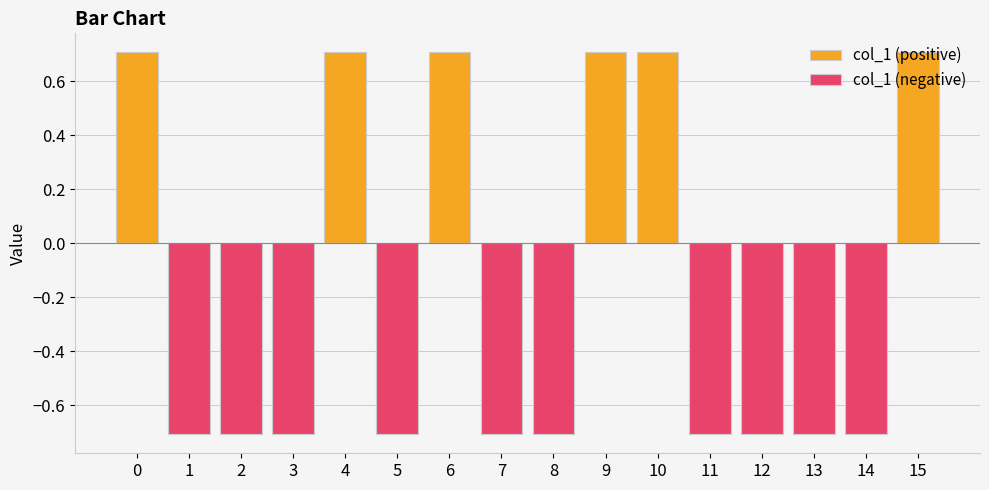

Are the bars grouped side by side (vs. stacked)?

Yes